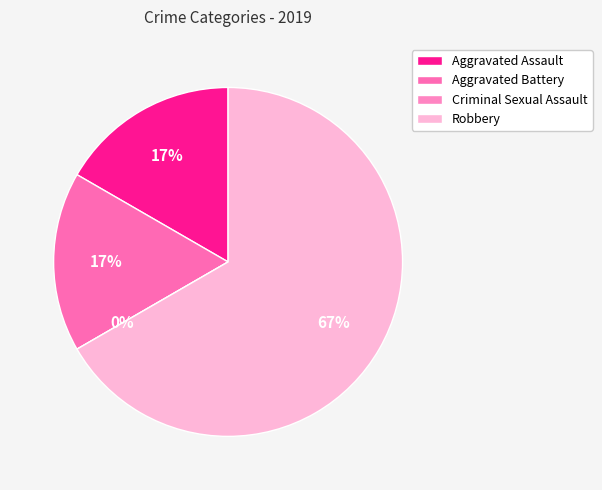

Is Robbery the majority of the pie?

Yes